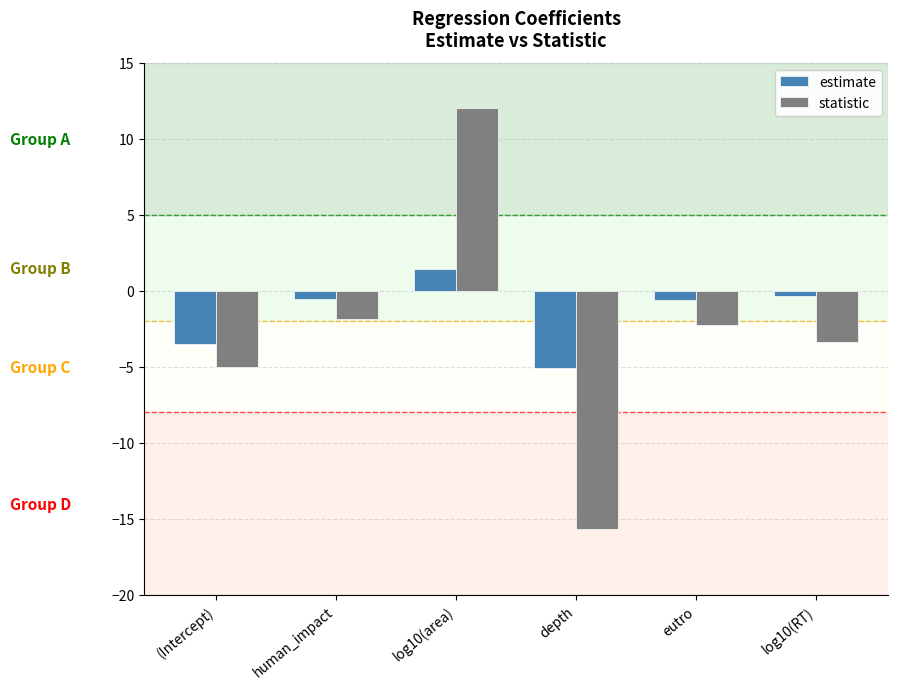

Rank the series at log10(area) from highest to lowest value.

statistic, estimate